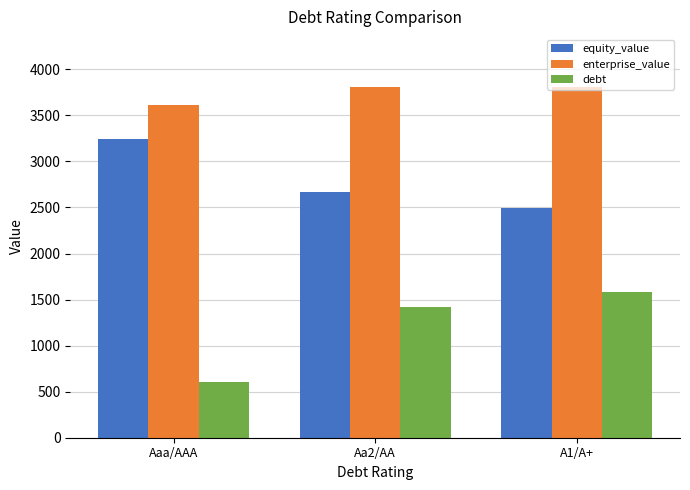

What is the spread (max minus min) of values at A1/A+?

2233.5